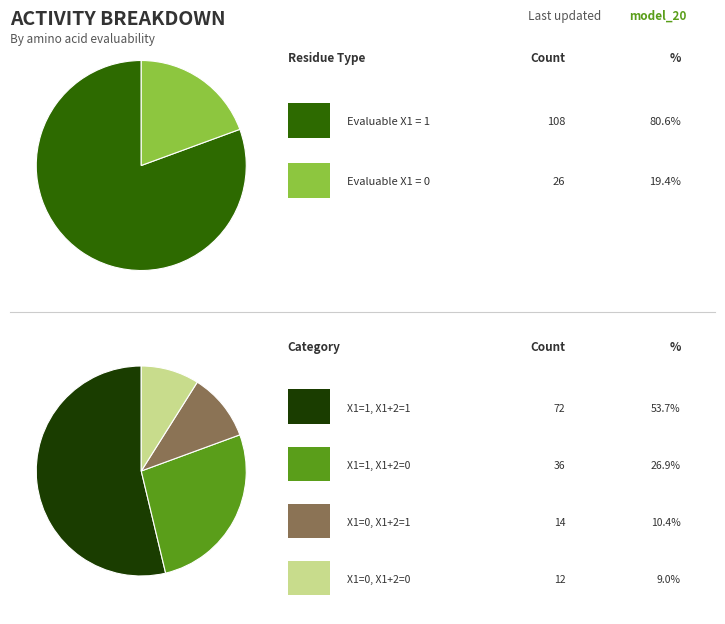

Between EvaluableX1=0 and EvaluableX1=1, which is larger?

EvaluableX1=1